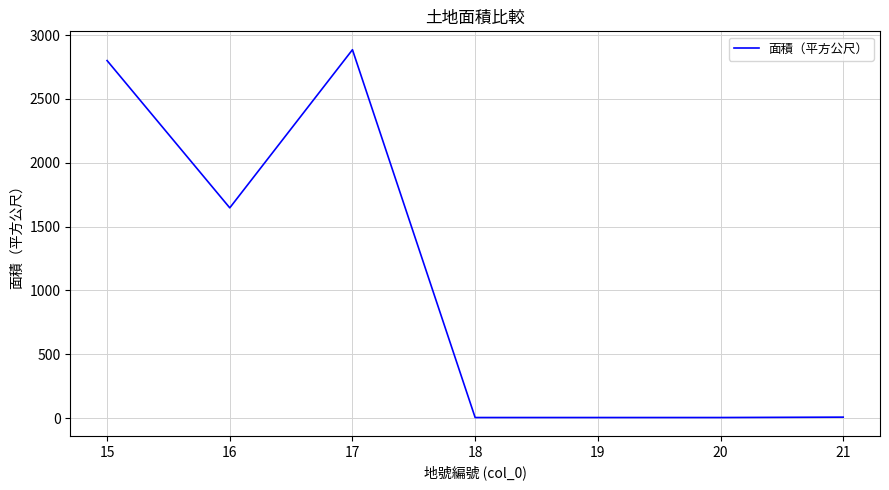

What is the difference between the maximum and second lowest values?

2880.0